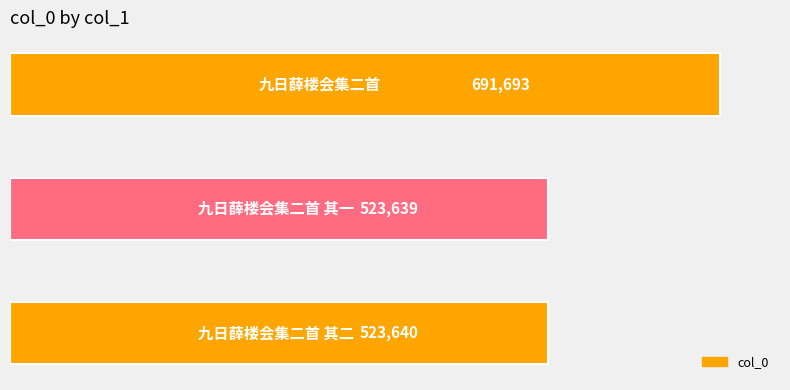

What is the greatest value displayed?

691693